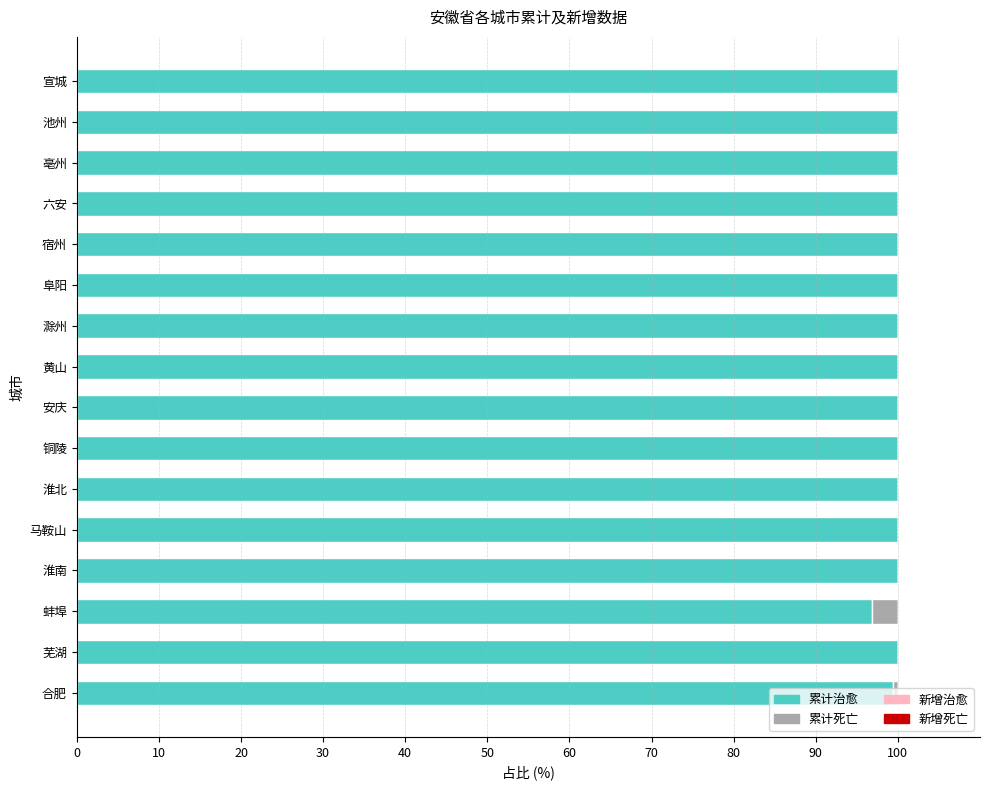

What is the total value across all series at 宣城?

100.0